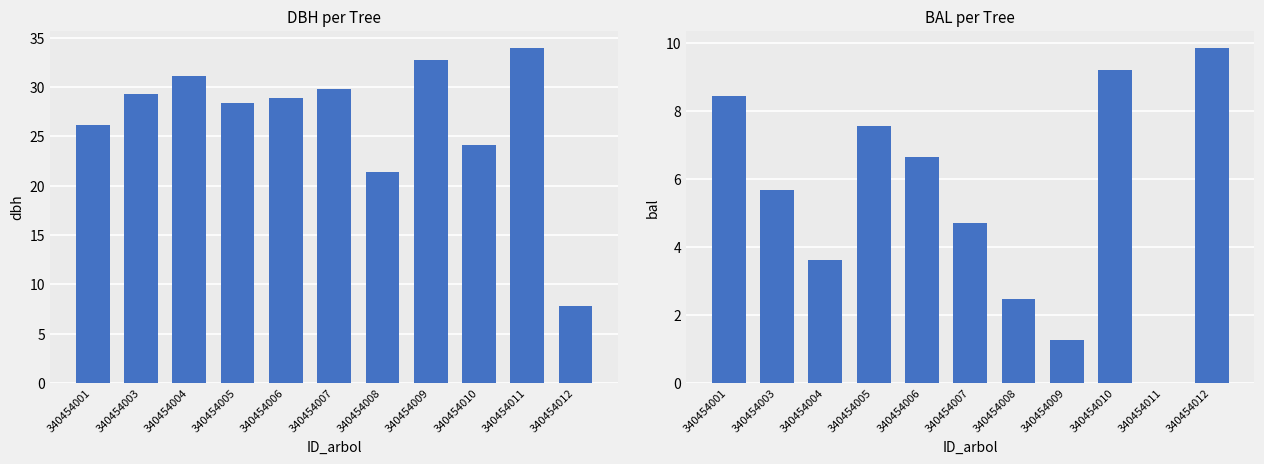

Which series has the widest spread of values?

dbh